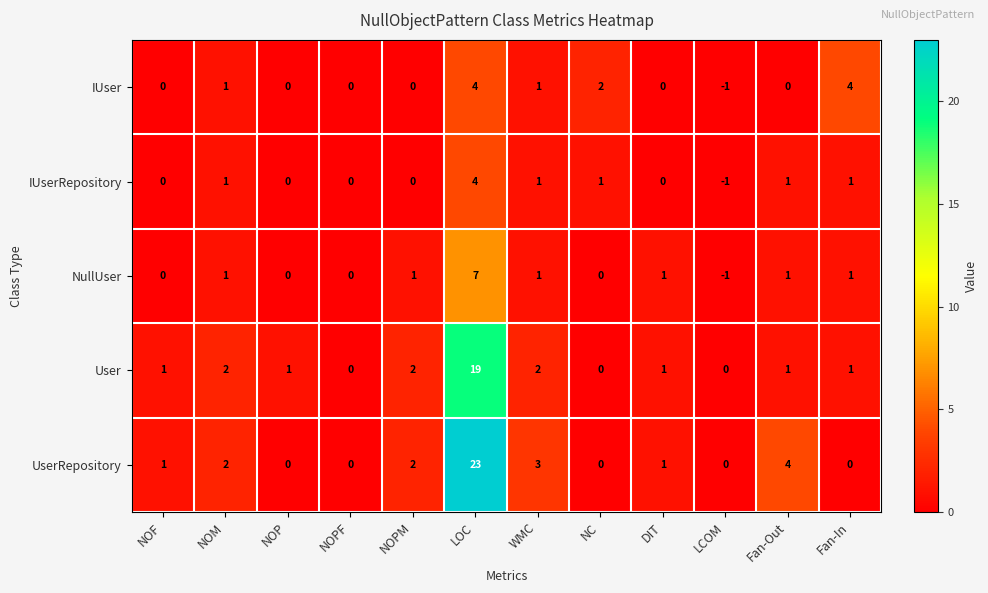

Count the IUser values in the range 0 to 2.

9